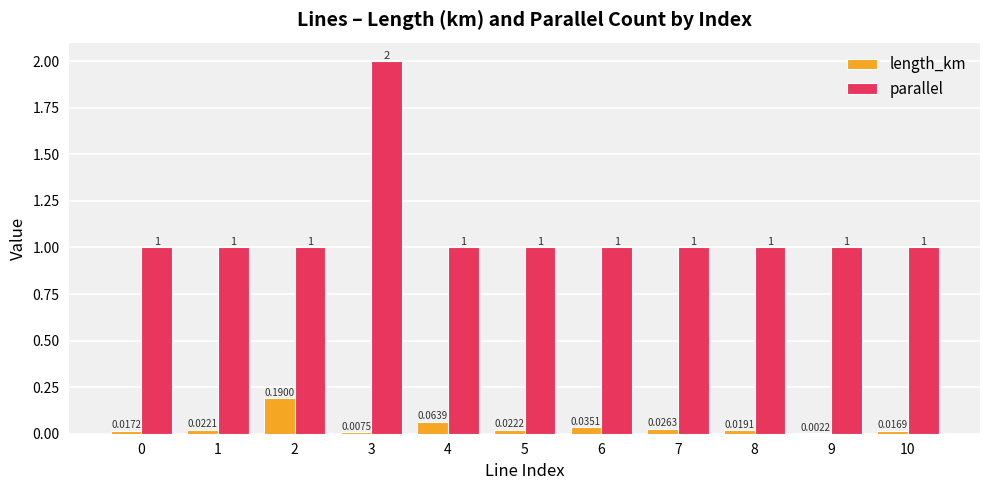

Which series has the widest spread of values?

parallel